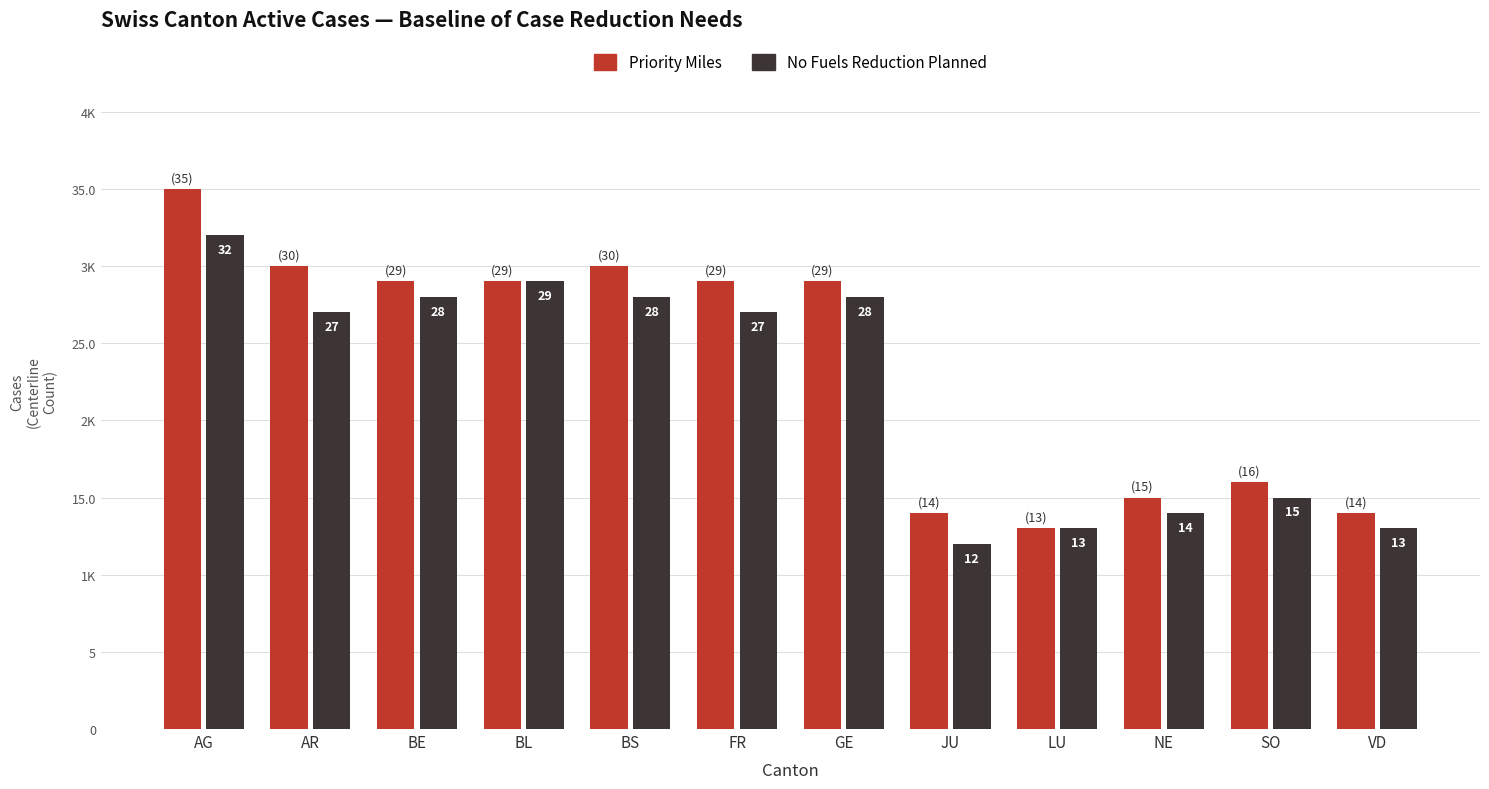

What is the difference between the highest and lowest values at SO?

1